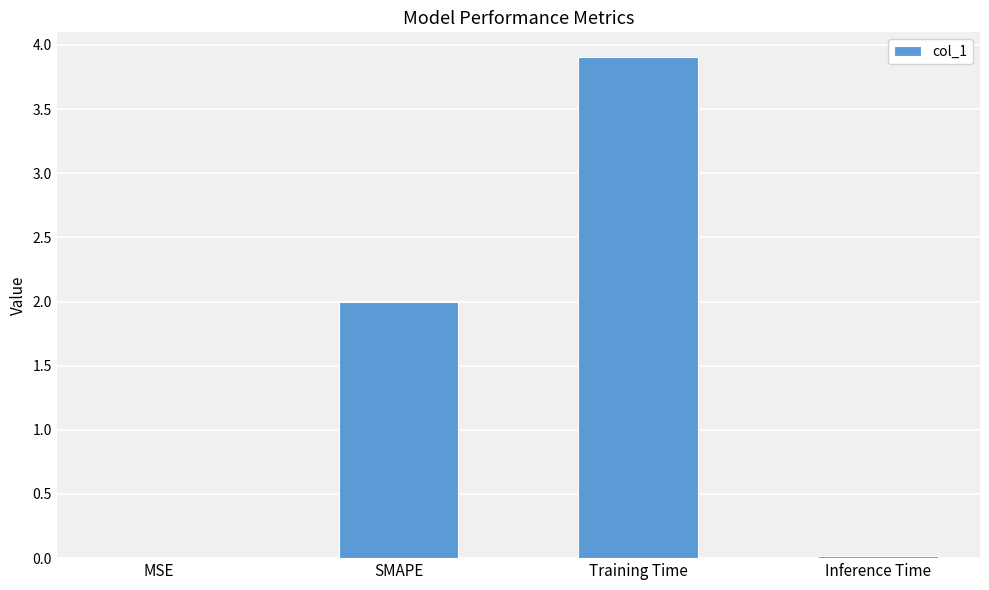

True or false: the data shows 2.0 at SMAPE.

True